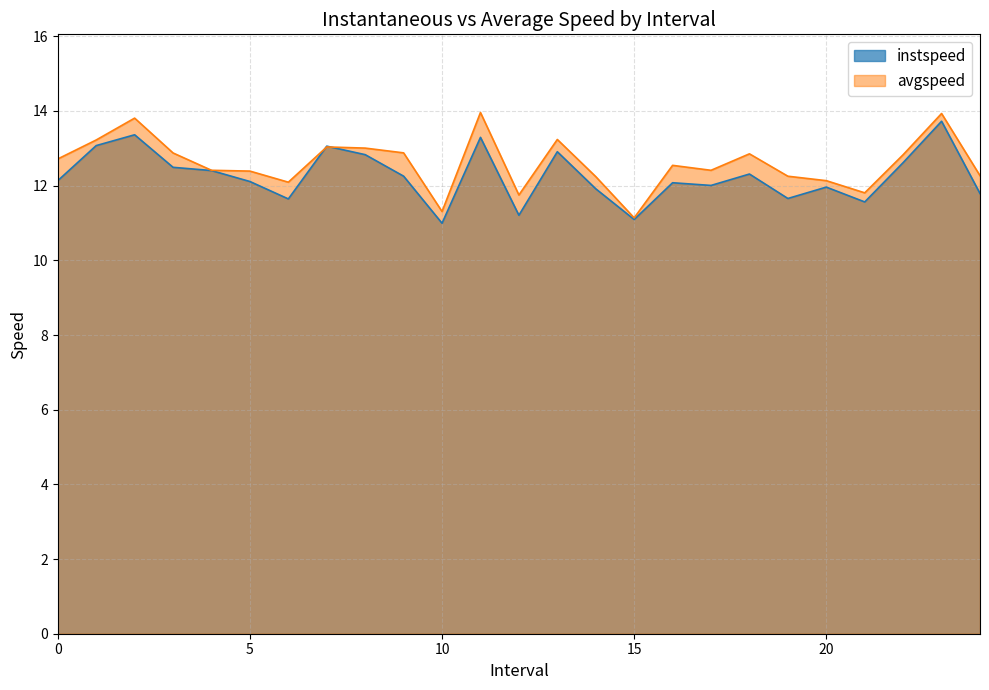

At which category is the sum across all series the highest?

23.0